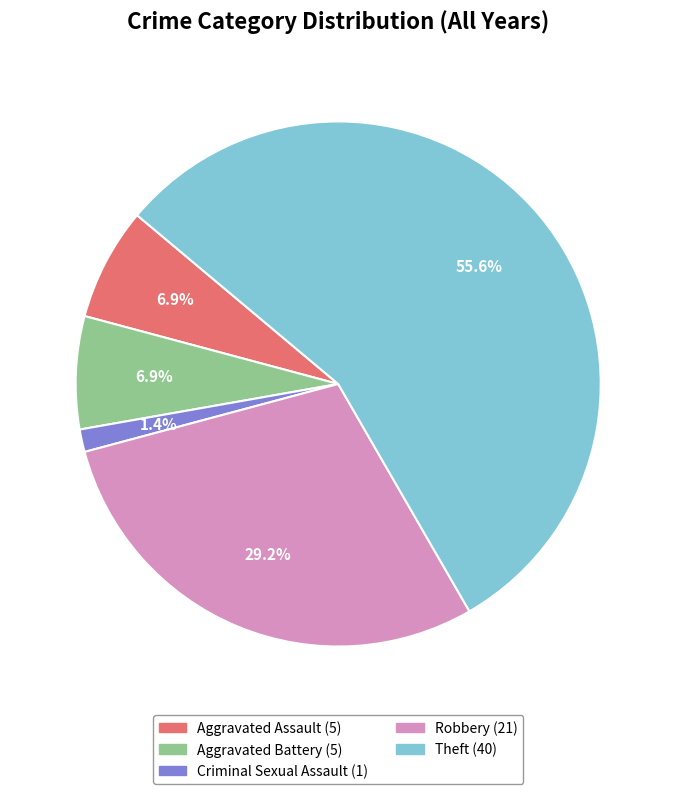

What percentage is the Aggravated Battery slice, to the nearest percent?

7%